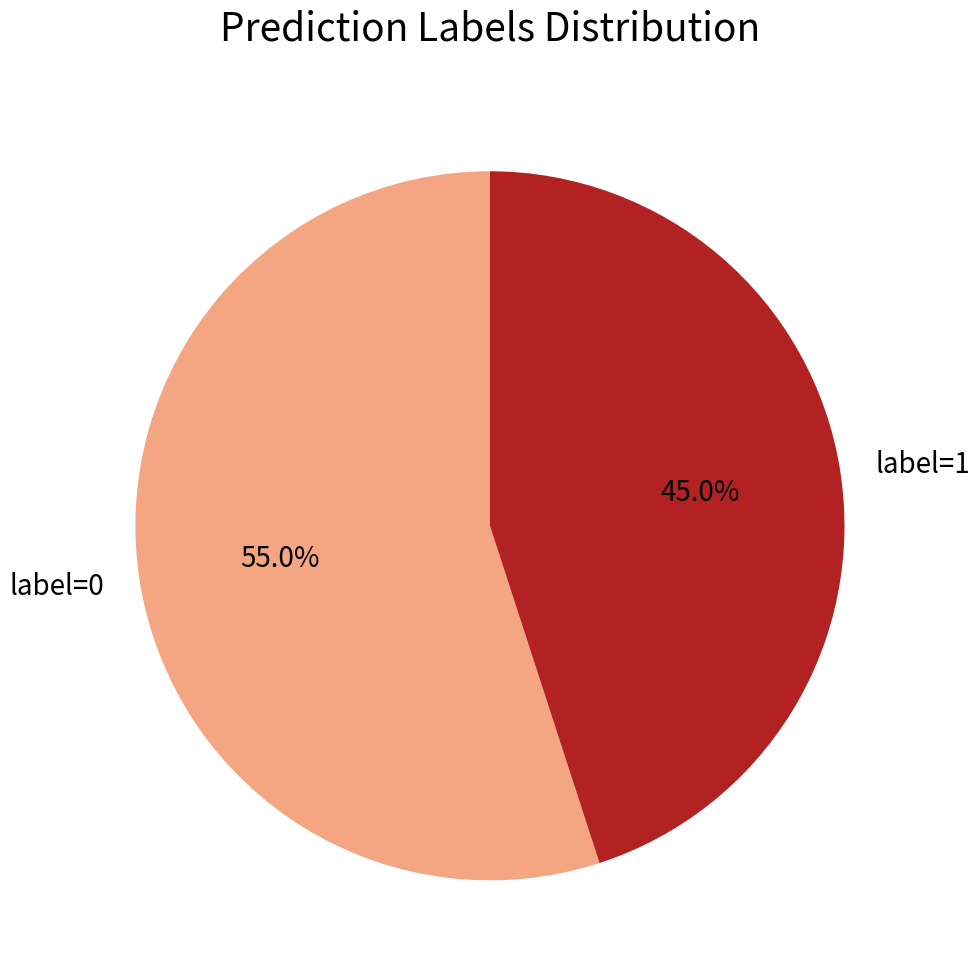

To the nearest percent, what is the average slice percentage?

50%